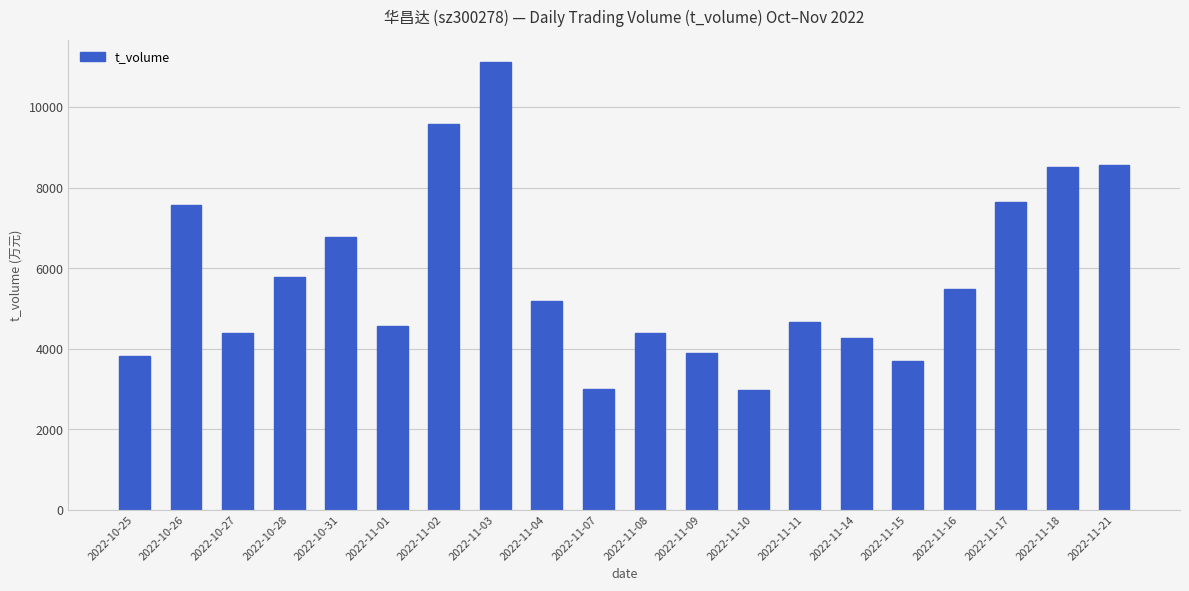

The value at 2022-11-11 is 1837. True or false?

False